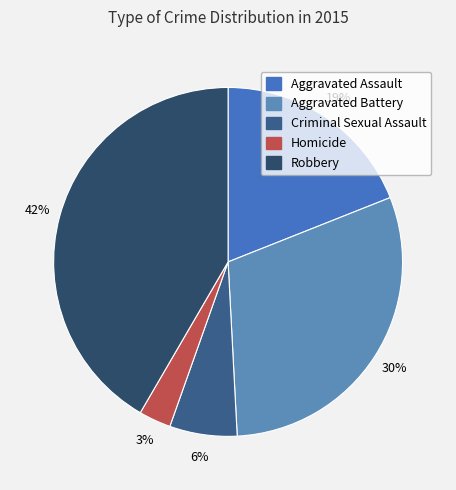

Does Aggravated Battery represent more than half of the total?

No